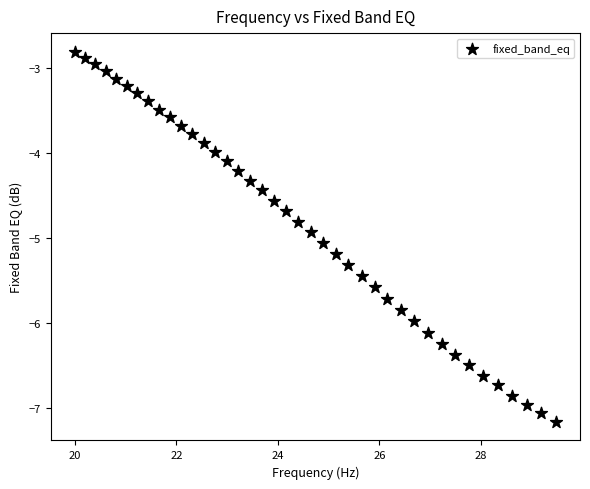

What is the range of X values (max minus min)?

9.5